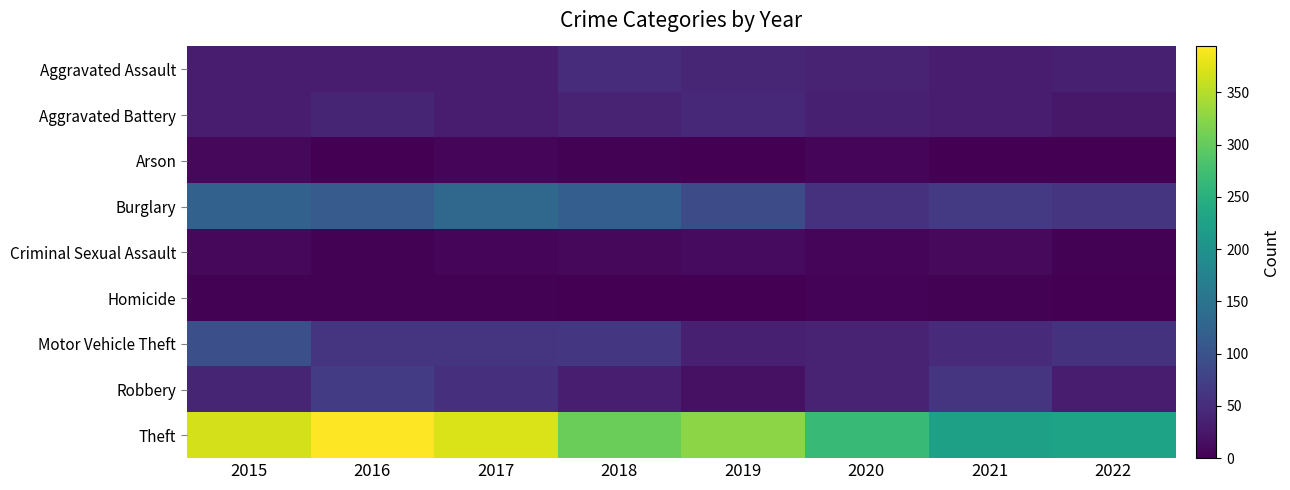

Reading left to right, what are all the values shown in this chart?

Aggravated Assault: 2015=32	2016=32	2017=32	2018=50	2019=43	2020=39	2021=32	2022=34
Aggravated Battery: 2015=31	2016=41	2017=32	2018=37	2019=44	2020=35	2021=31	2022=26
Arson: 2015=9	2016=1	2017=5	2018=2	2019=1	2020=6	2021=0	2022=0
Burglary: 2015=123	2016=113	2017=133	2018=117	2019=92	2020=56	2021=67	2022=59
Criminal Sexual Assault: 2015=9	2016=2	2017=7	2018=9	2019=11	2020=6	2021=10	2022=3
Homicide: 2015=3	2016=2	2017=2	2018=0	2019=0	2020=4	2021=2	2022=1
Motor Vehicle Theft: 2015=96	2016=59	2017=59	2018=63	2019=35	2020=40	2021=49	2022=57
Robbery: 2015=41	2016=69	2017=55	2018=33	2019=17	2020=40	2021=59	2022=31
Theft: 2015=369	2016=394	2017=372	2018=305	2019=325	2020=267	2021=224	2022=229